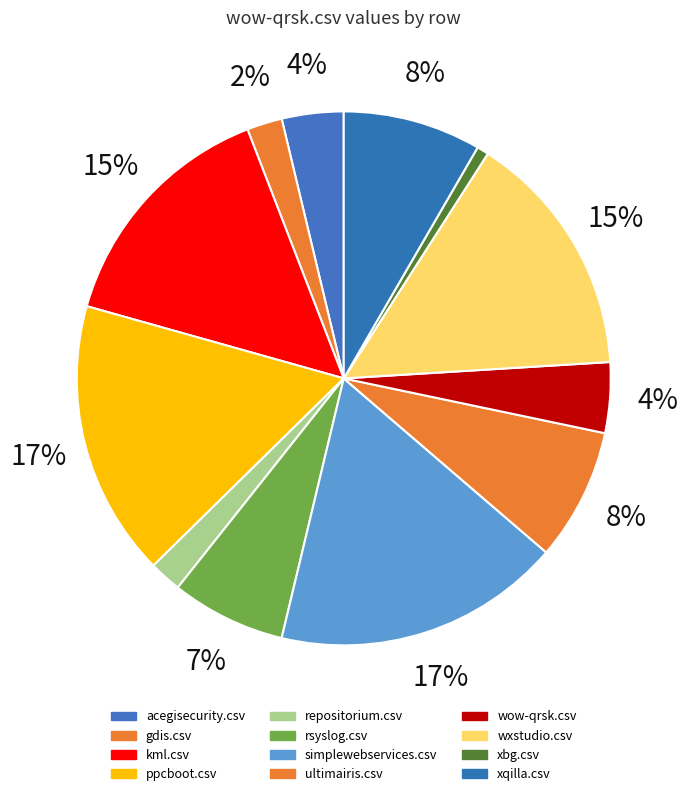

Which has a higher value, simplewebservices.csv or wow-qrsk.csv?

simplewebservices.csv